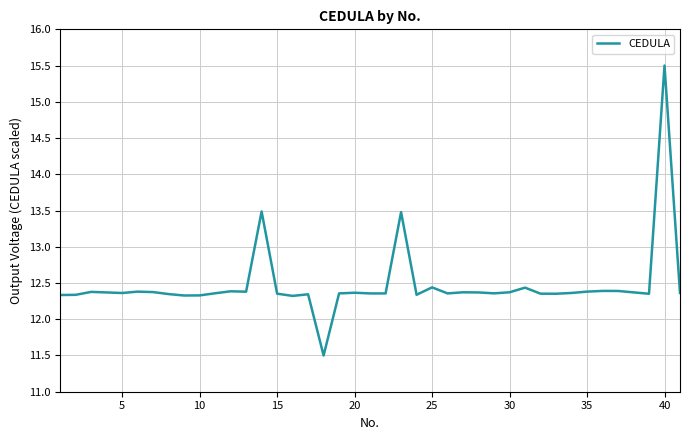

What is the maximum value shown in the chart?

15.5